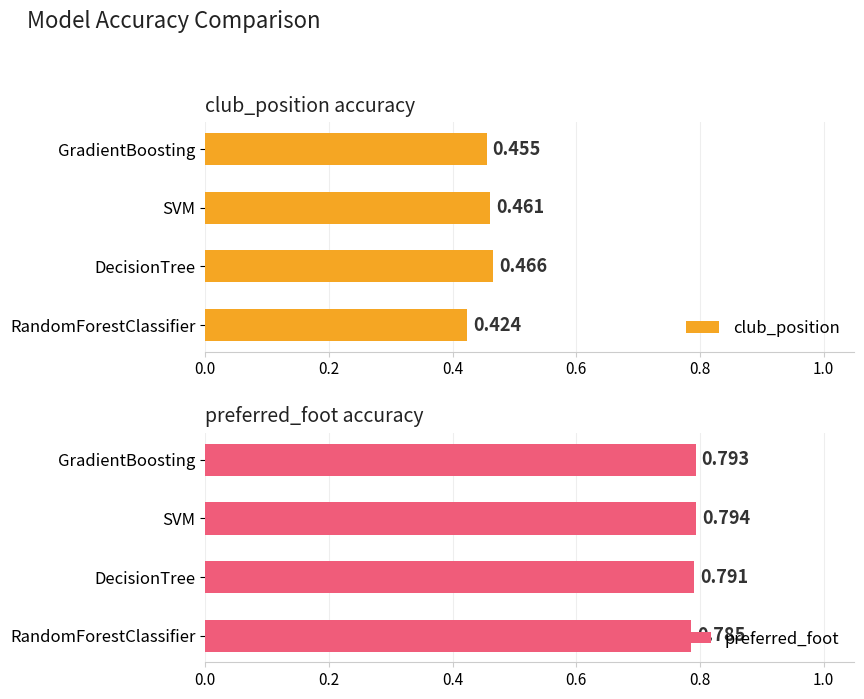

List the labels in order of club_position value, smallest first.

RandomForestClassifier, GradientBoosting, SVM, DecisionTree